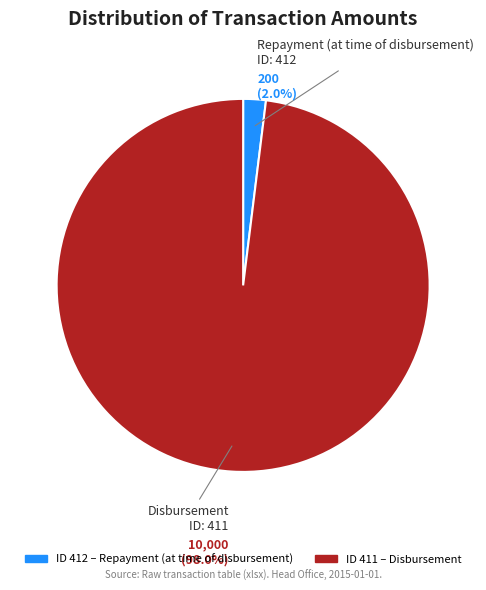

Is ID 412 – Repayment (at time of disbursement) the majority of the pie?

No